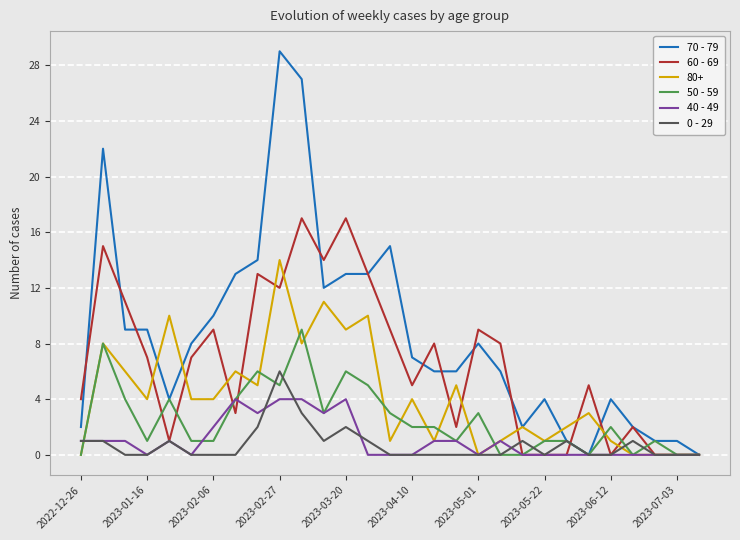

What is the maximum value shown in the chart?

29